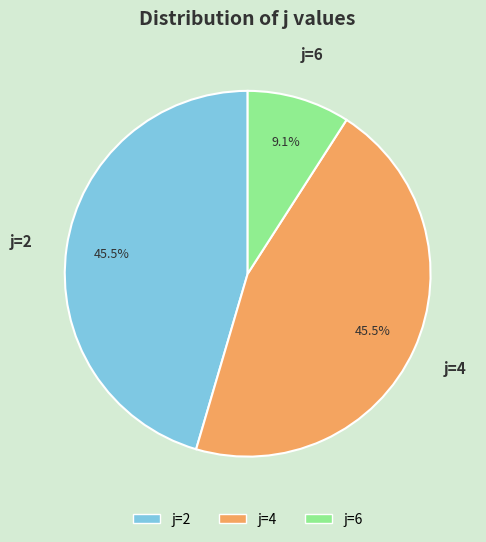

Does any single category account for the majority?

No